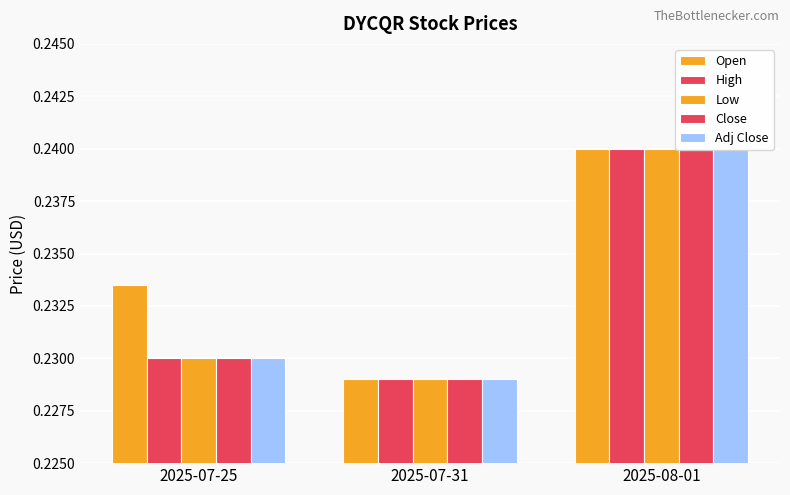

What position from the right is 2025-07-31?

2